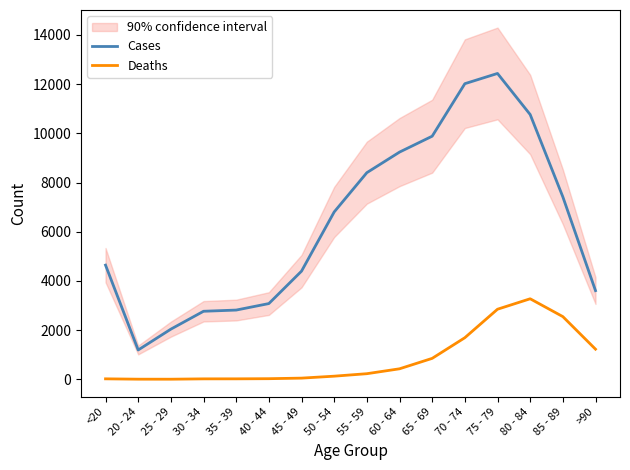

What is the greatest value displayed?

12434